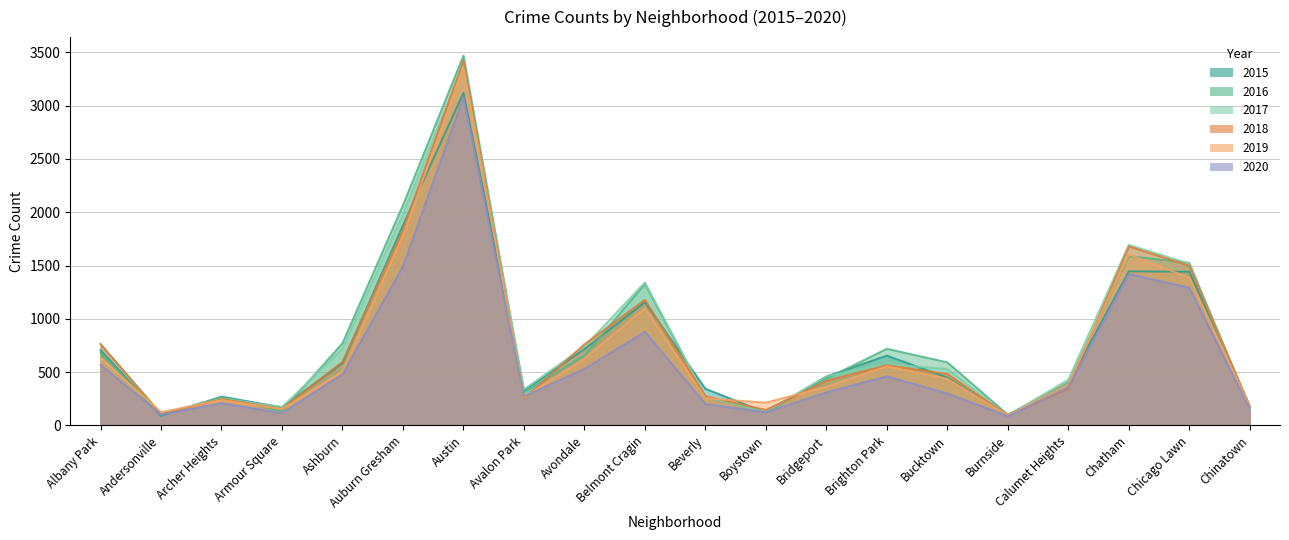

Where do 2016 and 2017 first cross each other?

Andersonville and Archer Heights